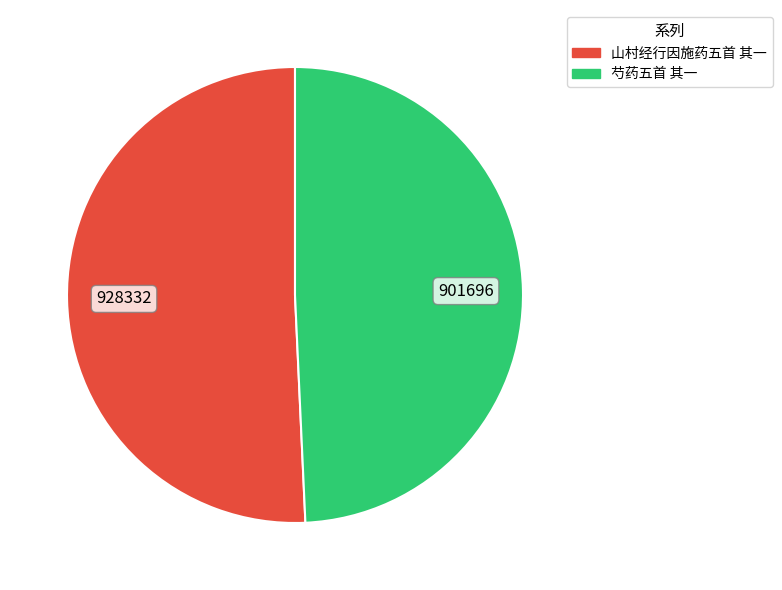

Rank the categories by value from lowest to highest.

芍药五首 其一, 山村经行因施药五首 其一